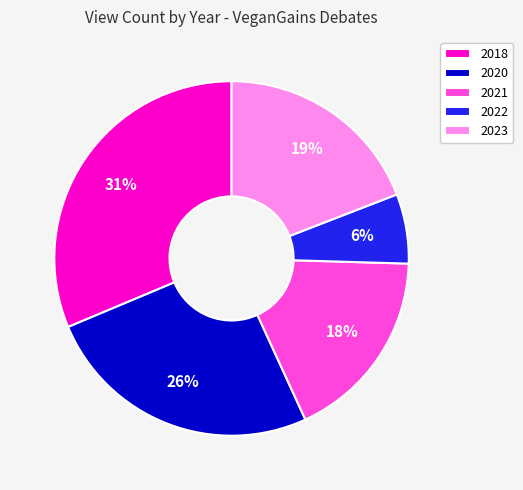

Which has a higher value, 2023 or 2022?

2023